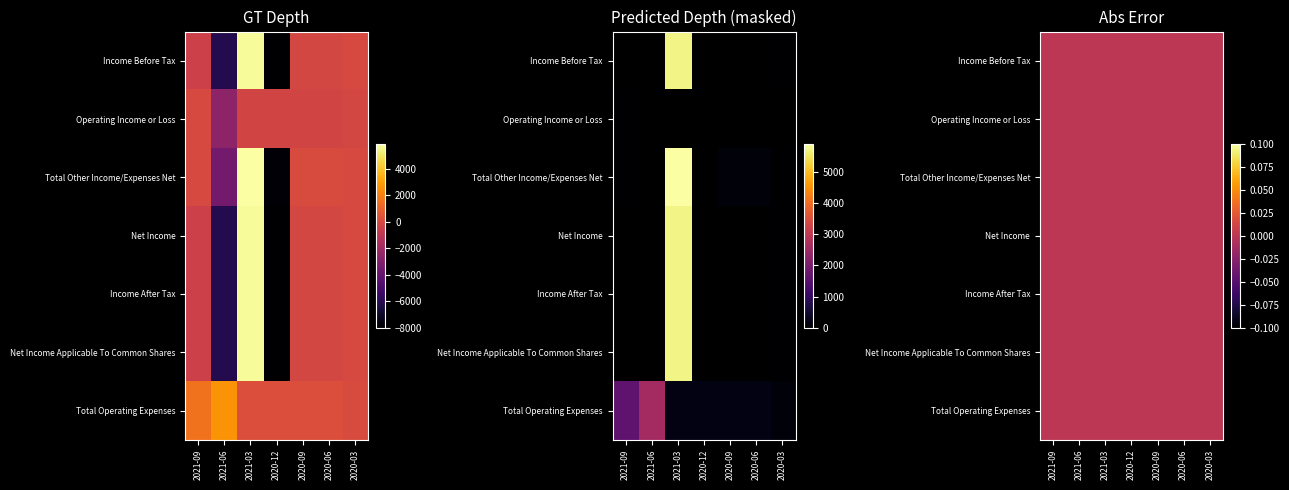

True or false: Operating Income or Loss has a value of -200 at 2021-03.

True